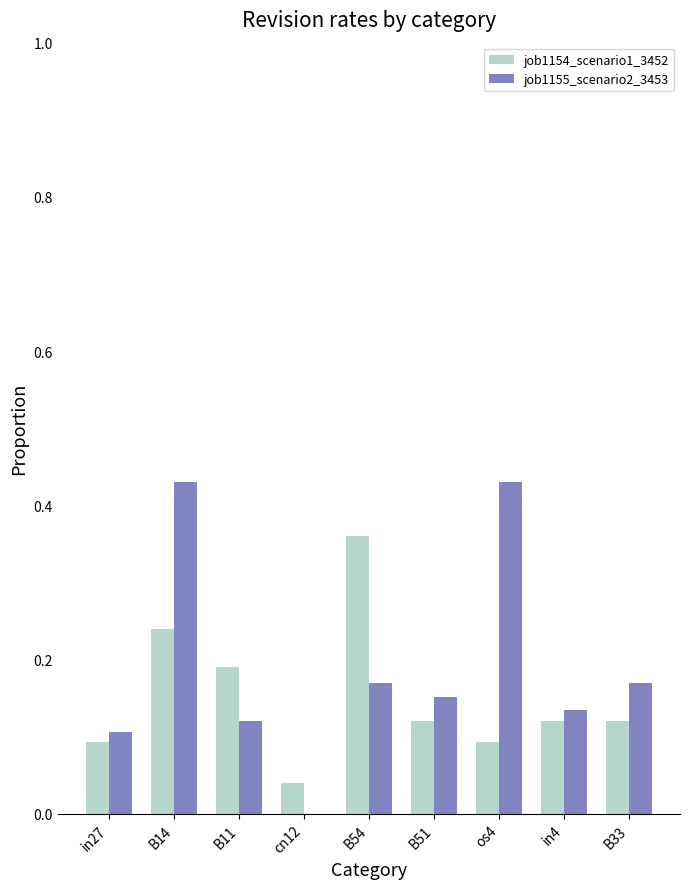

At which label does job1154_scenario1_3452 reach its peak?

B54